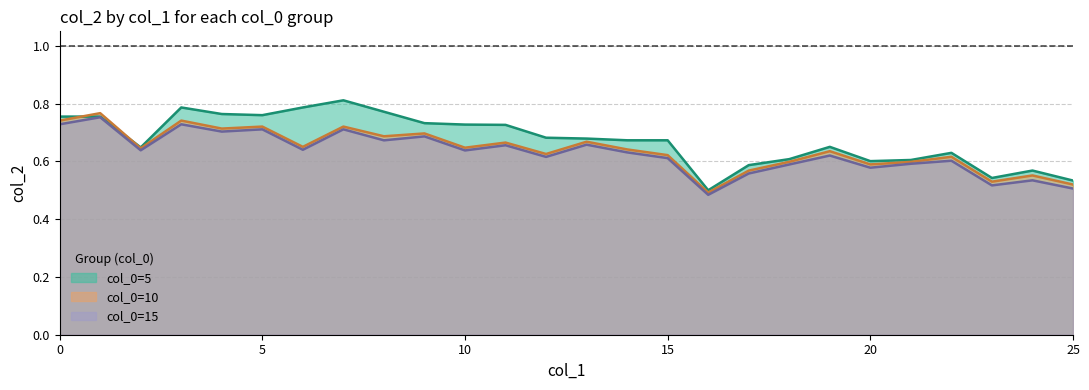

The value of col_0=5 at 9 is 0.7. True or false?

True